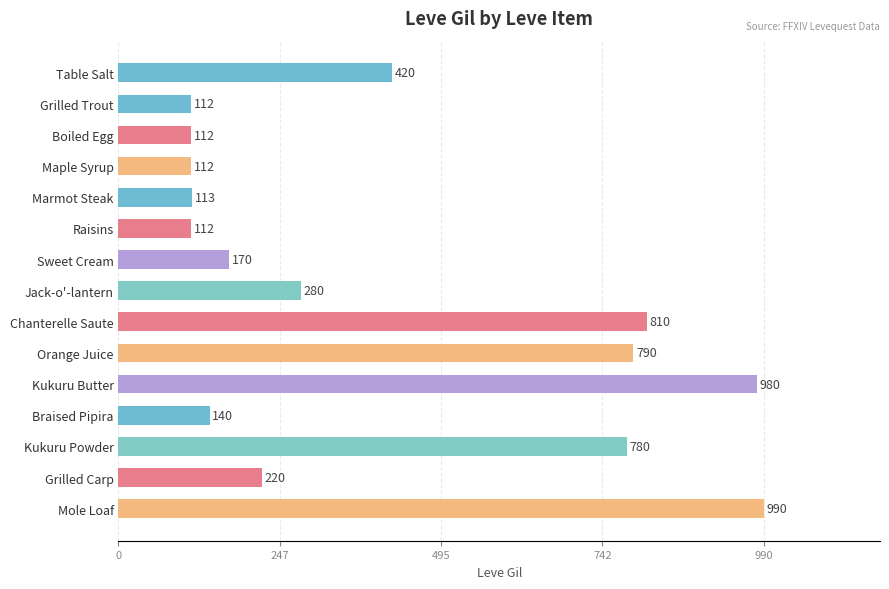

Reading bottom to top, transcribe all the data shown in this chart.

990	220	780	140	980	790	810	280	170	112	113	112	112	112	420